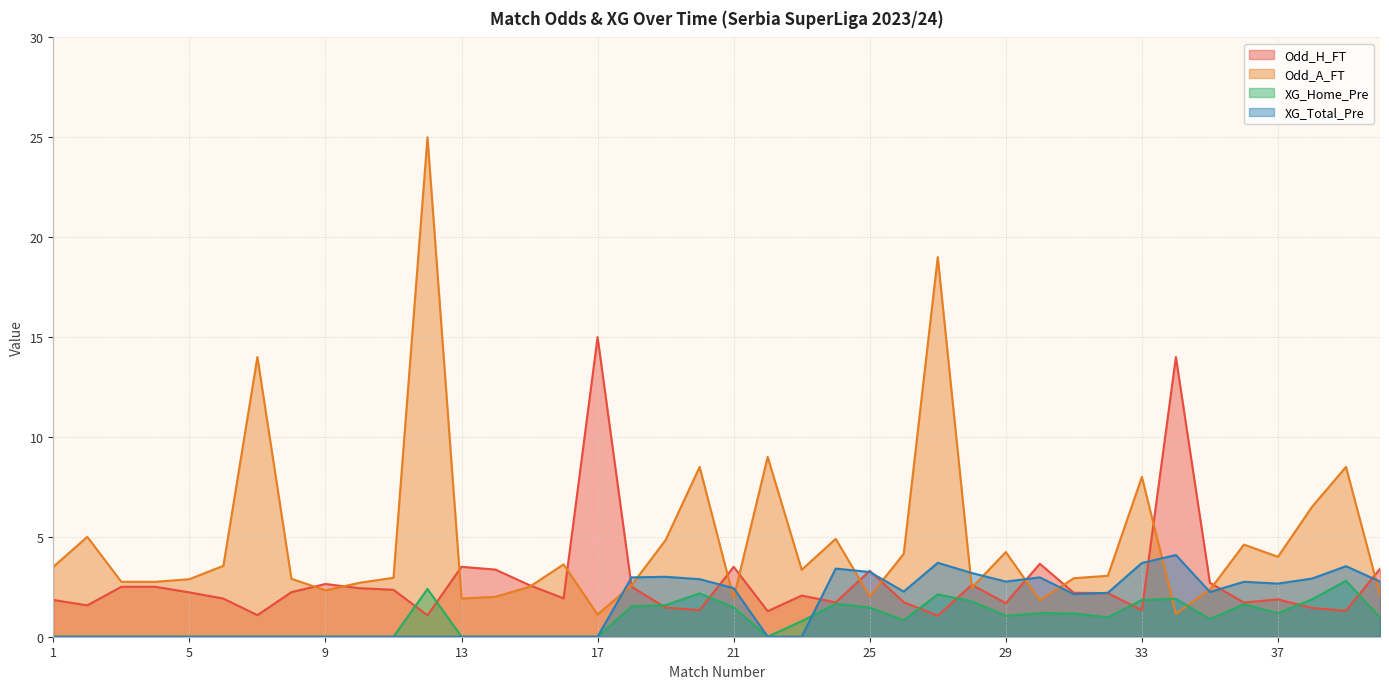

How many intersections are there between XG_Home_Pre and Odd_A_FT?

2